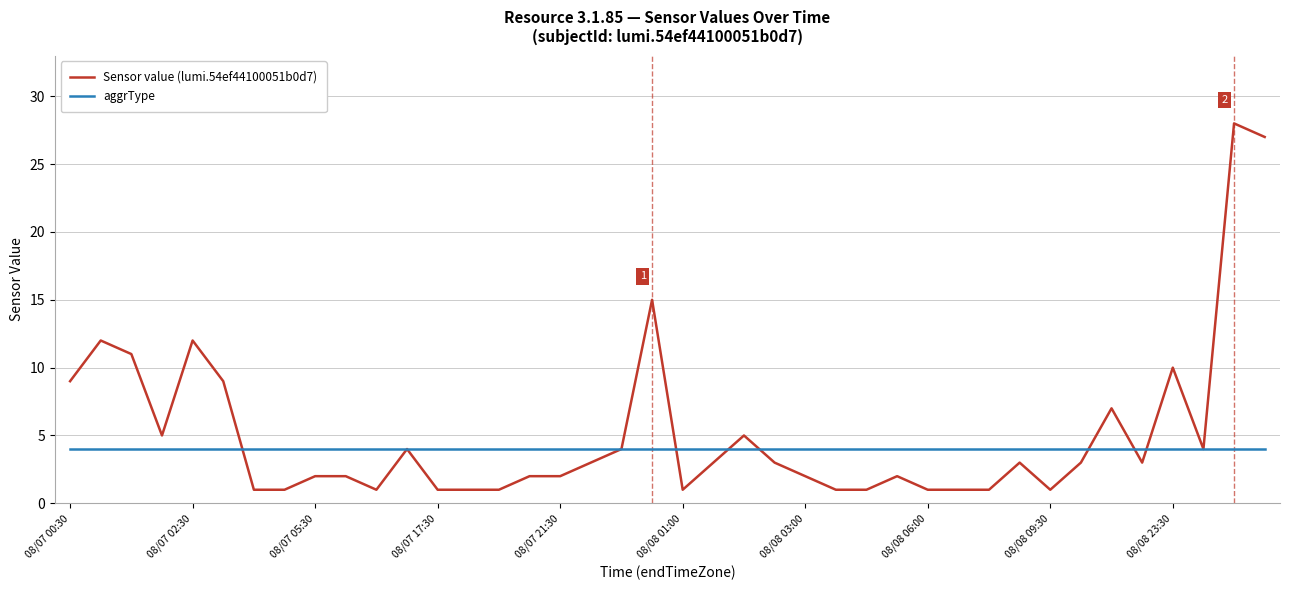

What is the greatest value displayed?

28